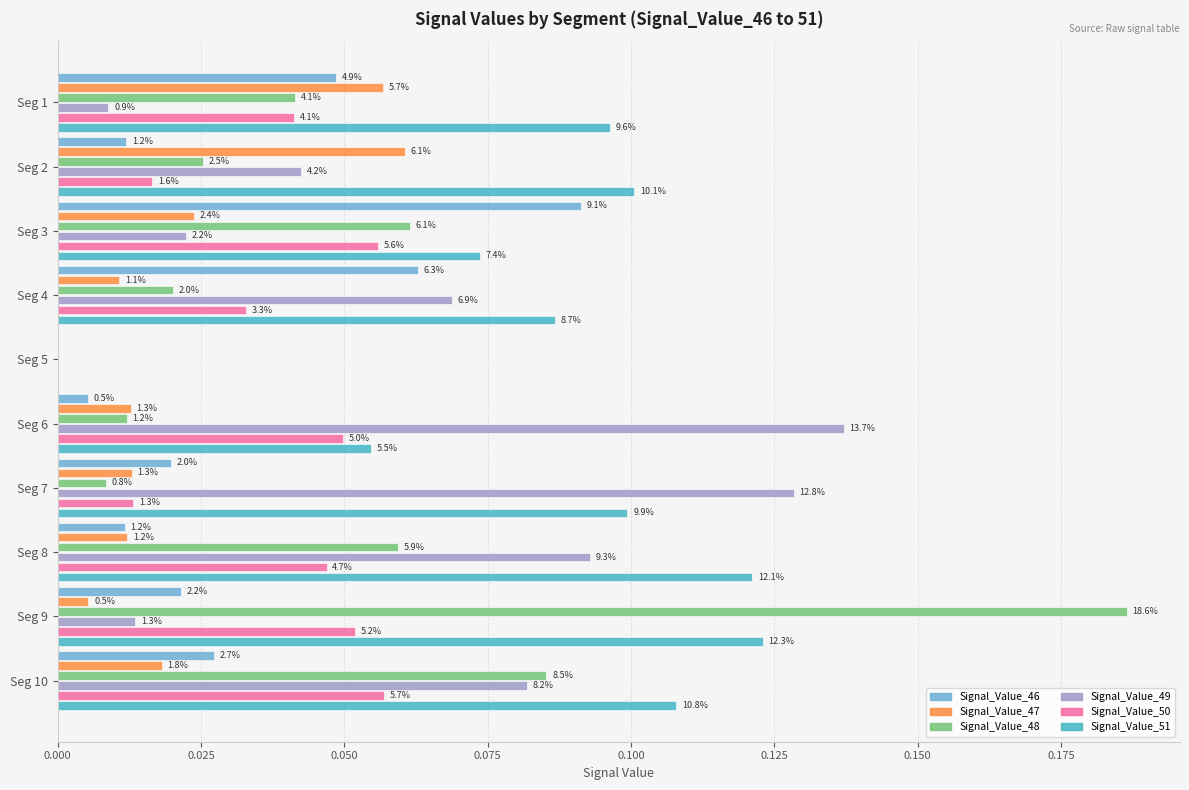

What are all the series names shown in the legend?

Signal_Value_46, Signal_Value_47, Signal_Value_48, Signal_Value_49, Signal_Value_50, Signal_Value_51